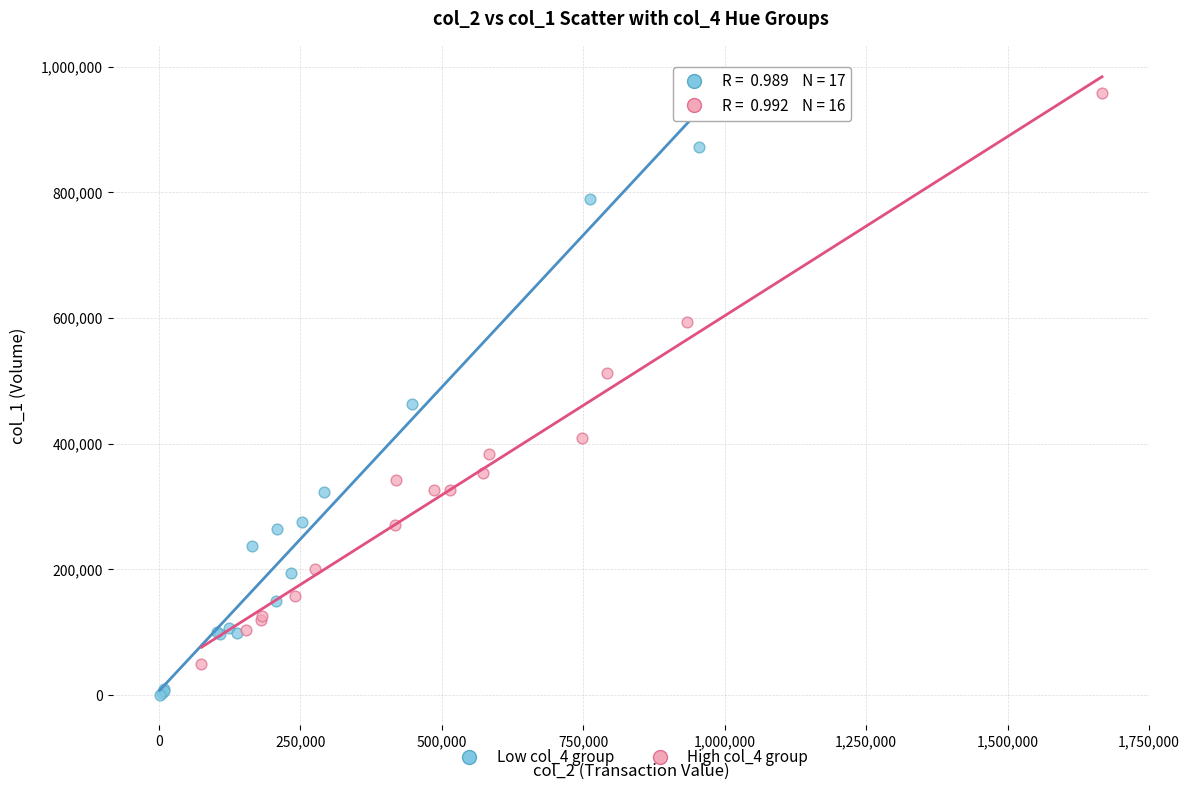

Which series contains the lowest Y value?

Low col_4 group